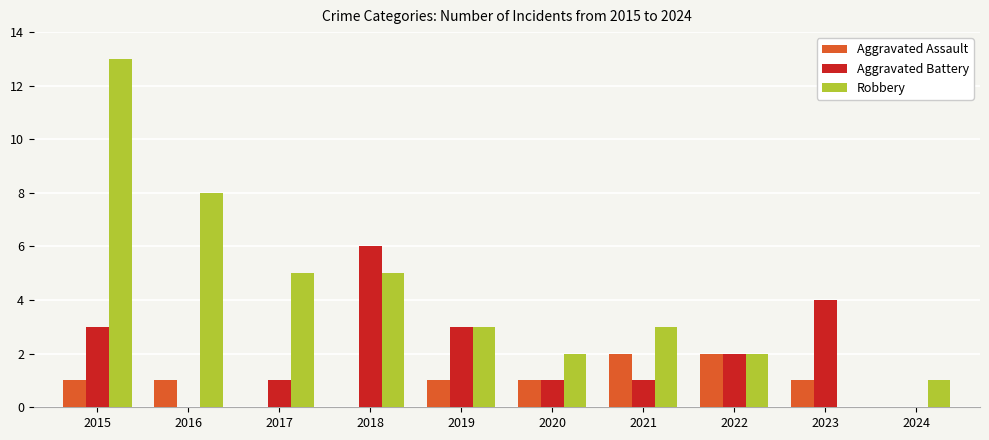

How many Aggravated Battery values are between 1 and 3?

6